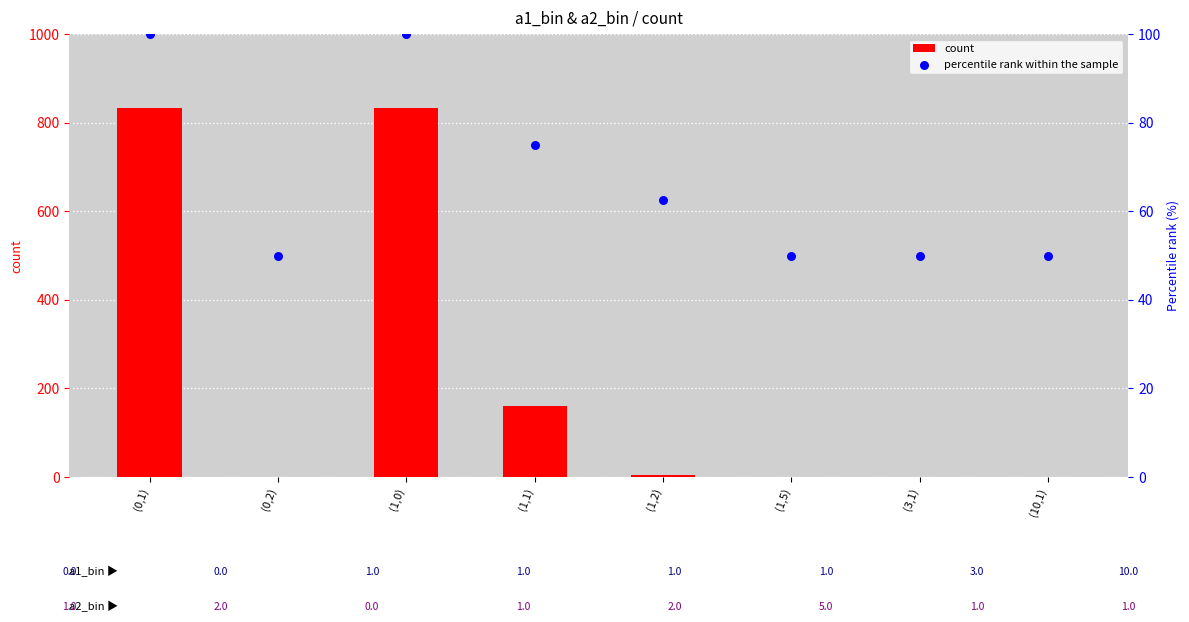

Which series has the largest total across all categories?

count